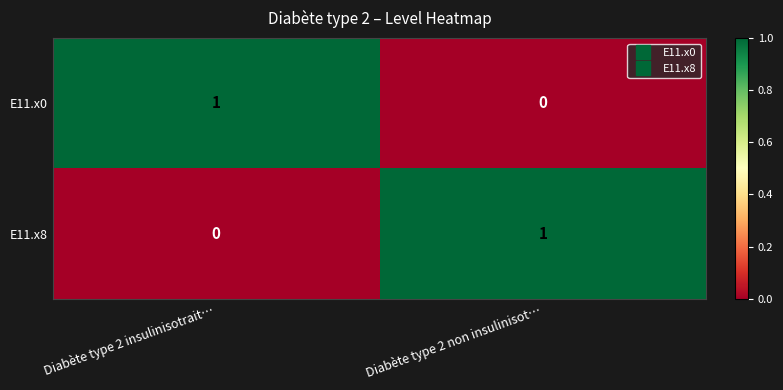

The E11.x8 series shows 0 at Diabète type 2 insulinisotrait…. True or false?

True